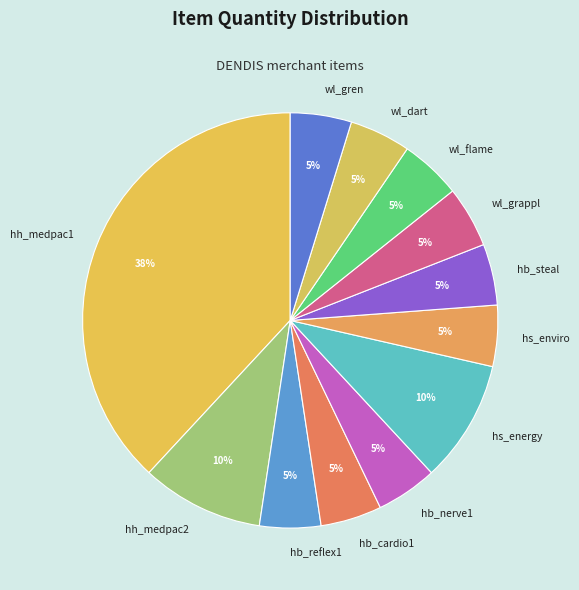

Combined, do wl_gren and wl_dart account for over 50%?

No